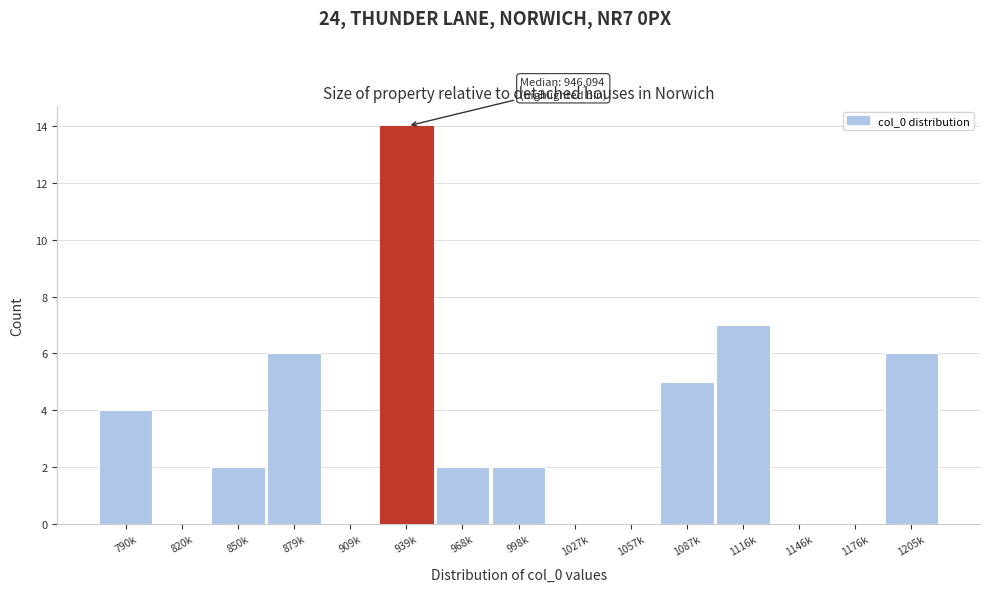

Reading right to left, transcribe all the data shown in this chart.

1205k=6	1176k=0	1146k=0	1116k=7	1087k=5	1057k=0	1027k=0	998k=2	968k=2	939k=14	909k=0	879k=6	850k=2	820k=0	790k=4